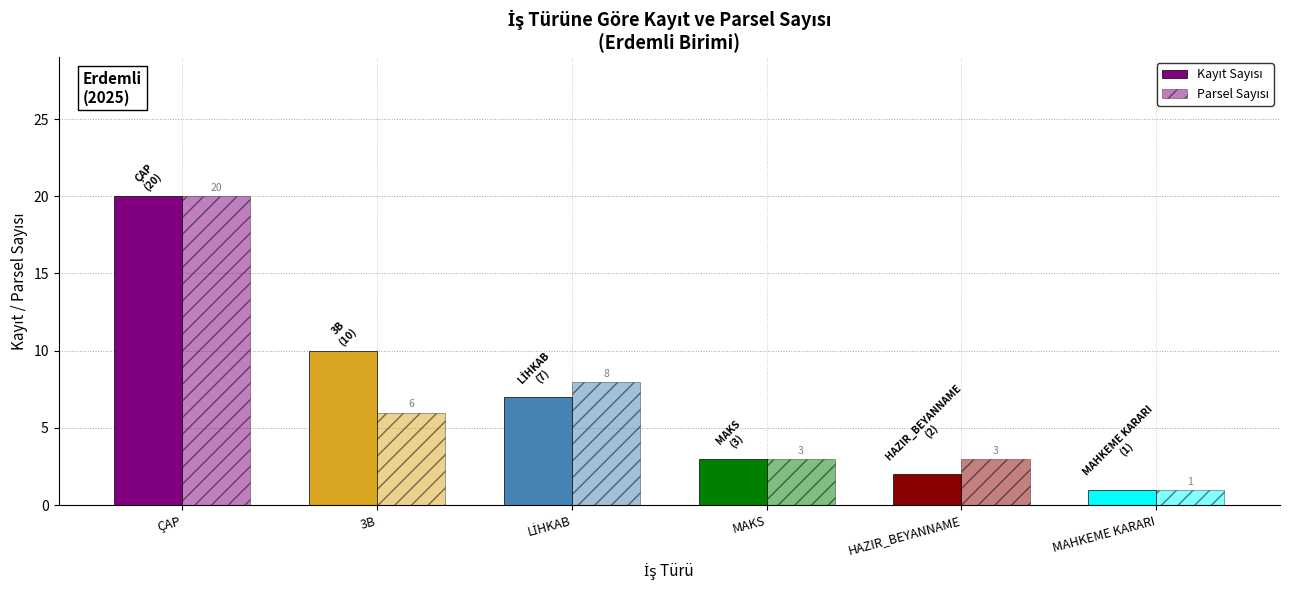

Count the number of data series in this chart.

2